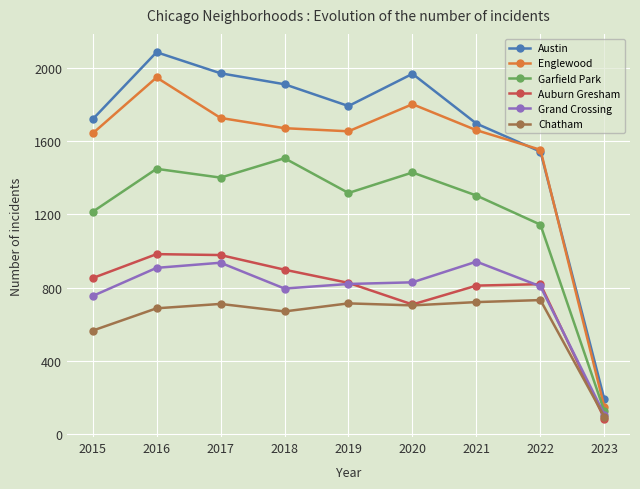

At which category does Chatham reach its first local valley?

2018